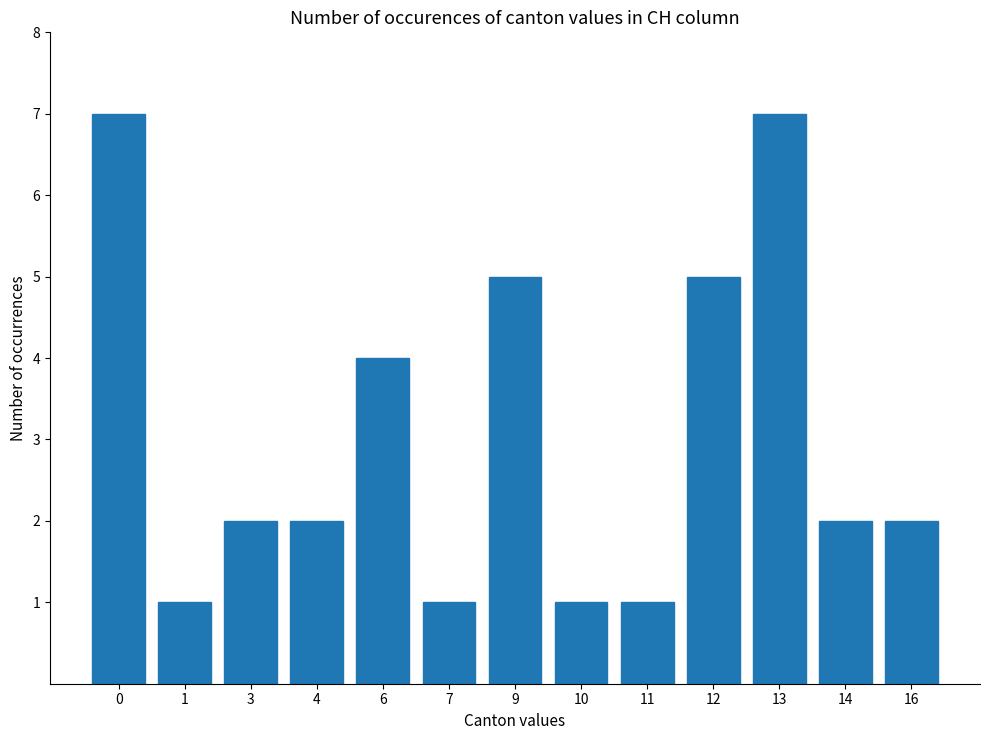

How many bars are there in total?

13